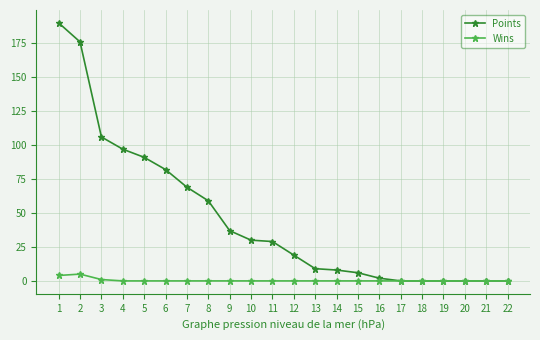

Which label corresponds to the largest value in the chart?

1